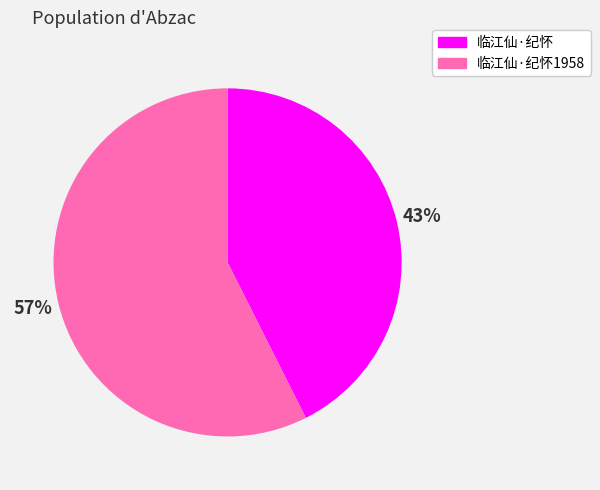

Is the sum of 临江仙·纪怀 and 临江仙·纪怀1958 greater than half?

Yes